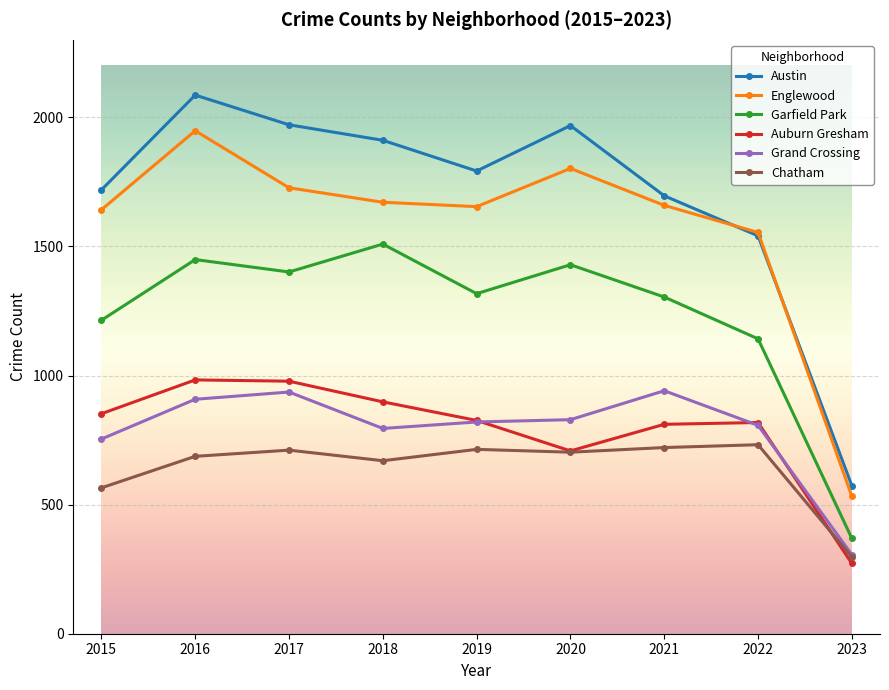

How many interior local valleys does the Chatham series have?

2